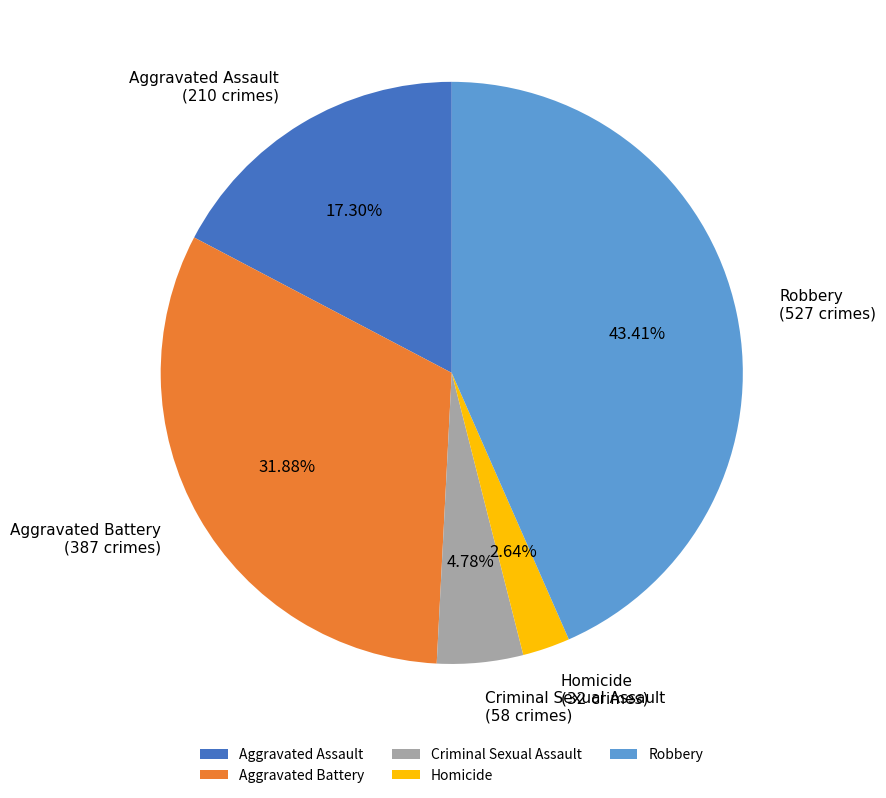

Rank the categories by value from highest to lowest.

Robbery, Aggravated Battery, Aggravated Assault, Criminal Sexual Assault, Homicide